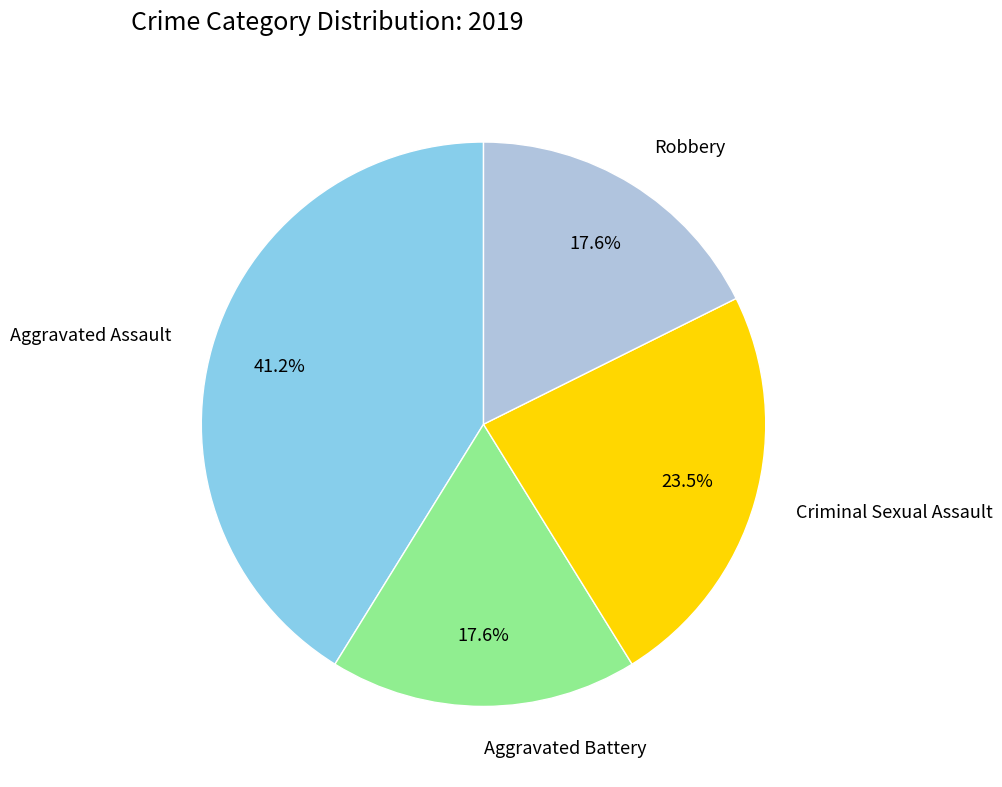

Is it true that Criminal Sexual Assault is 33% of the pie?

False